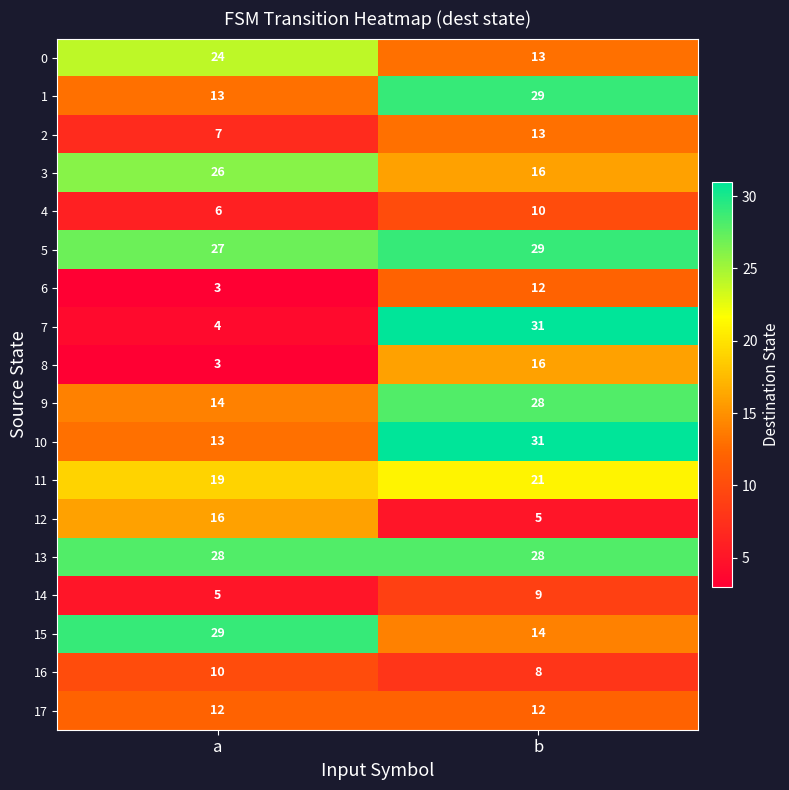

At how many categories does at least one series exceed 9?

2